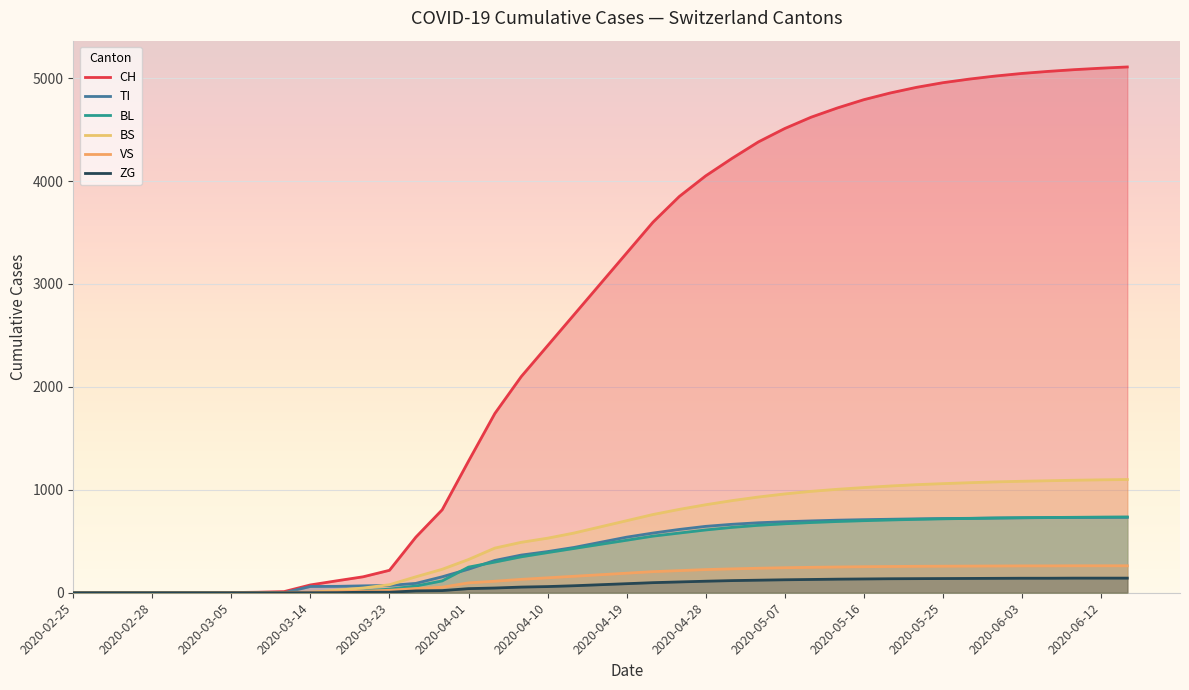

Which category has the highest value across all series?

2020-06-21